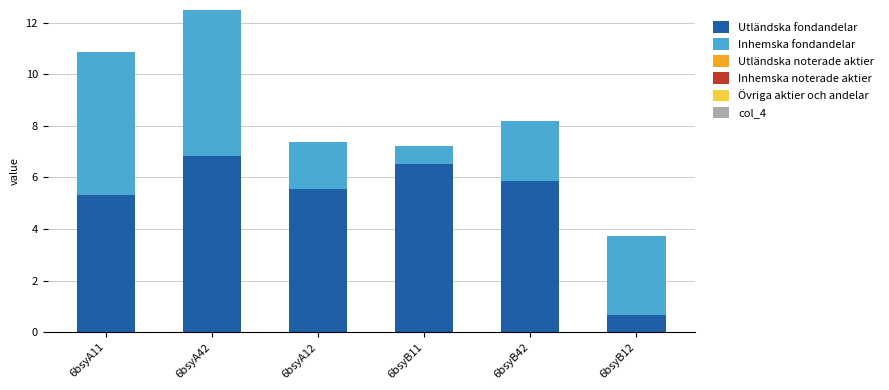

Reading left to right, transcribe the values for Utländska fondandelar.

6bsyA11=5.3	6bsyA42=6.8	6bsyA12=5.5	6bsyB11=6.5	6bsyB42=5.8	6bsyB12=0.7